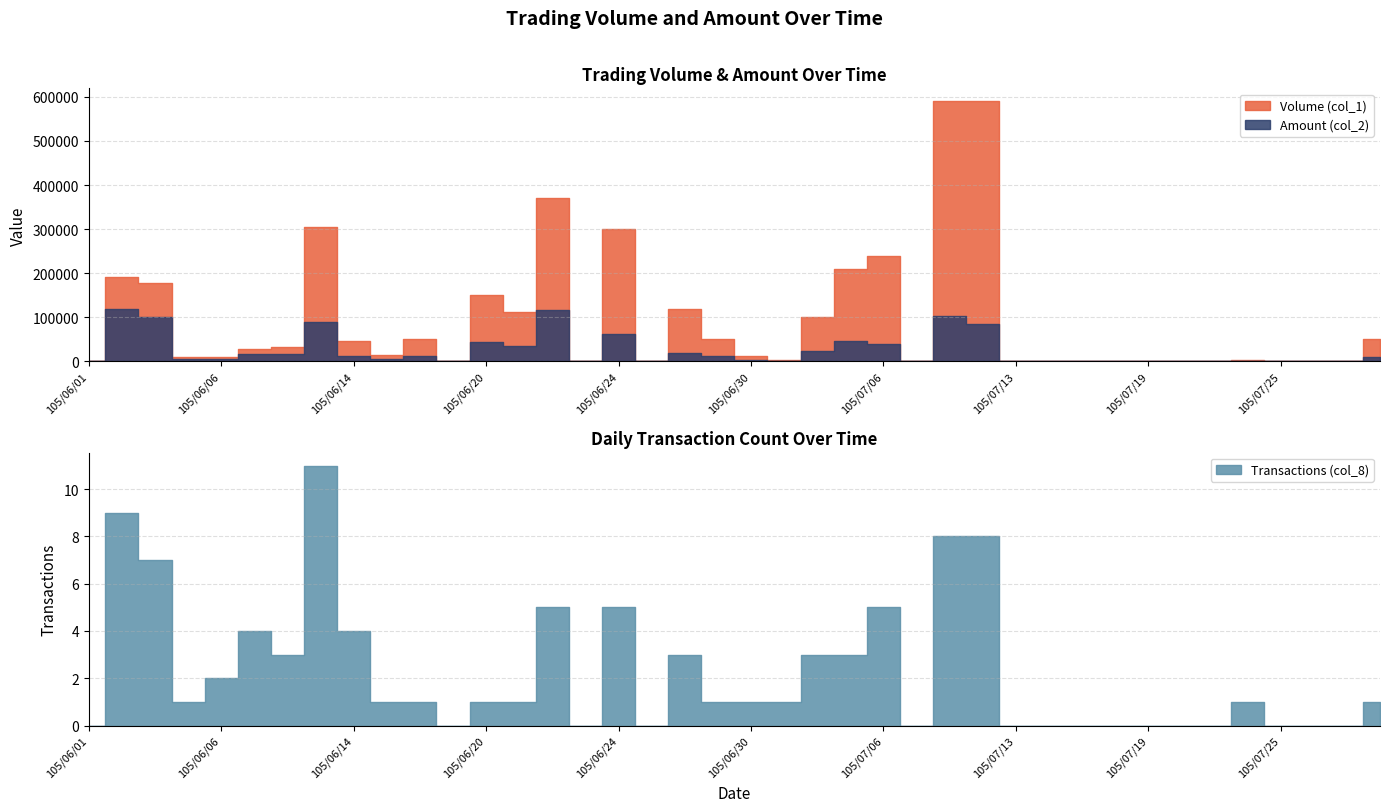

Rank the series at 105/06/24 from lowest to highest value.

Transactions (col_8), Amount (col_2), Volume (col_1)